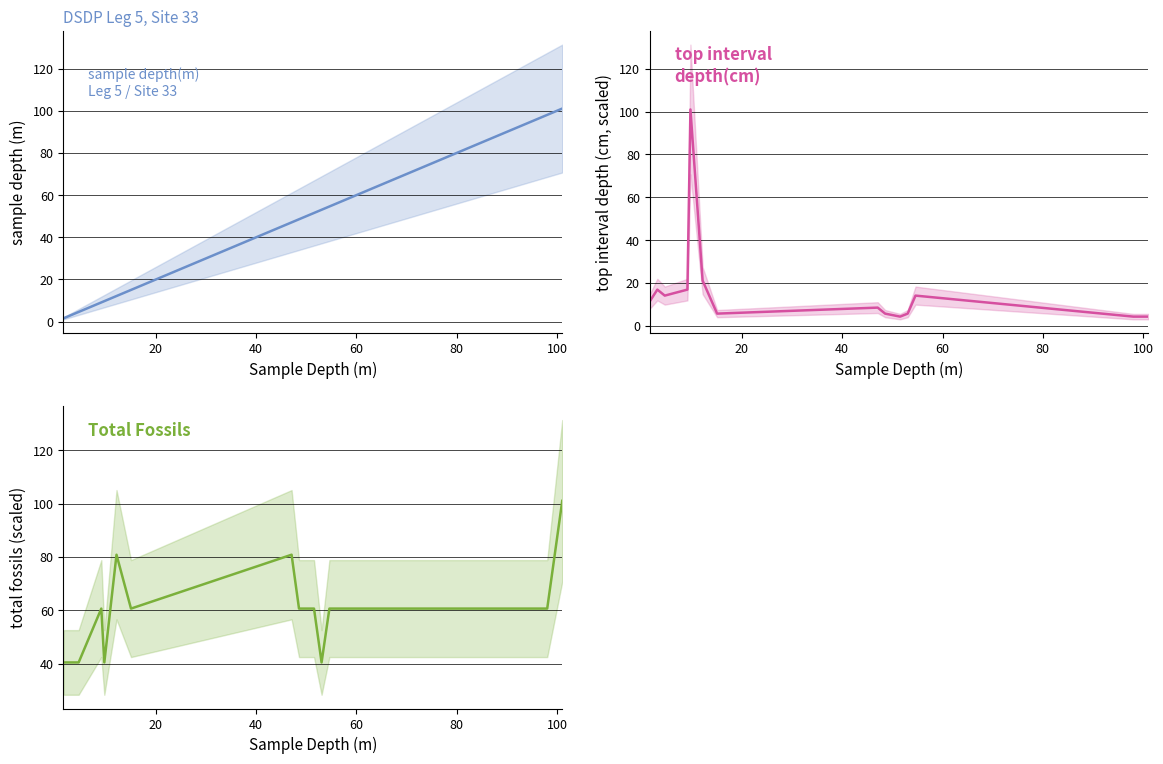

Reading left to right, transcribe all the data shown in this chart.

sample depth(m): 1.6	3.1	4.6	9.1	9.7	12.2	15.1	47.1	48.5	51.5	53.0	54.6	98.0	101.0
top interval depth(cm): 11.2	16.8	14.0	16.8	101.0	21.1	5.6	8.4	5.6	4.2	5.6	14.0	4.2	4.2
total number of observed fossils: 40.4	40.4	40.4	60.6	40.4	80.8	60.6	80.8	60.6	60.6	40.4	60.6	60.6	101.0